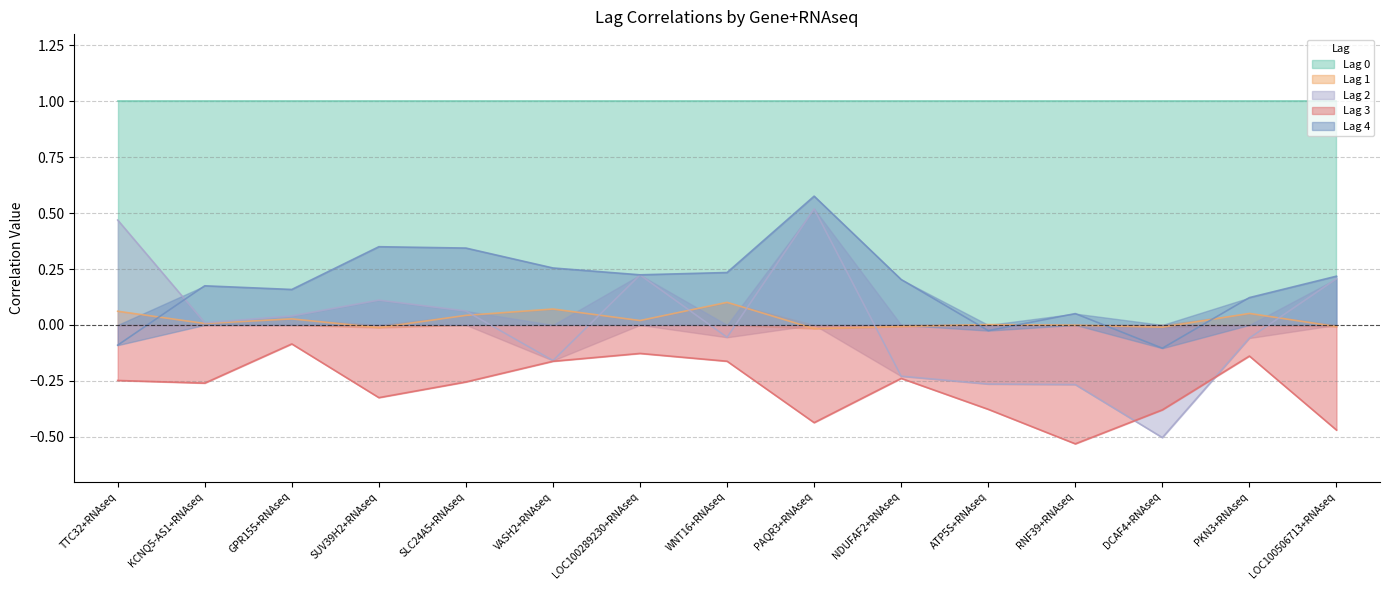

At which category is the sum across all series the highest?

PAQR3+RNAseq